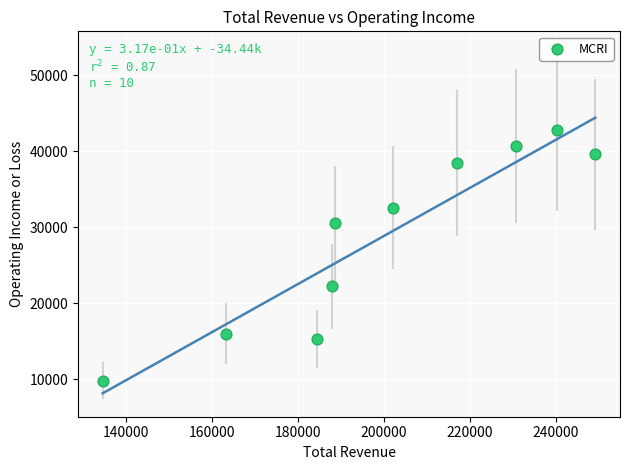

What is the average X value?

199810